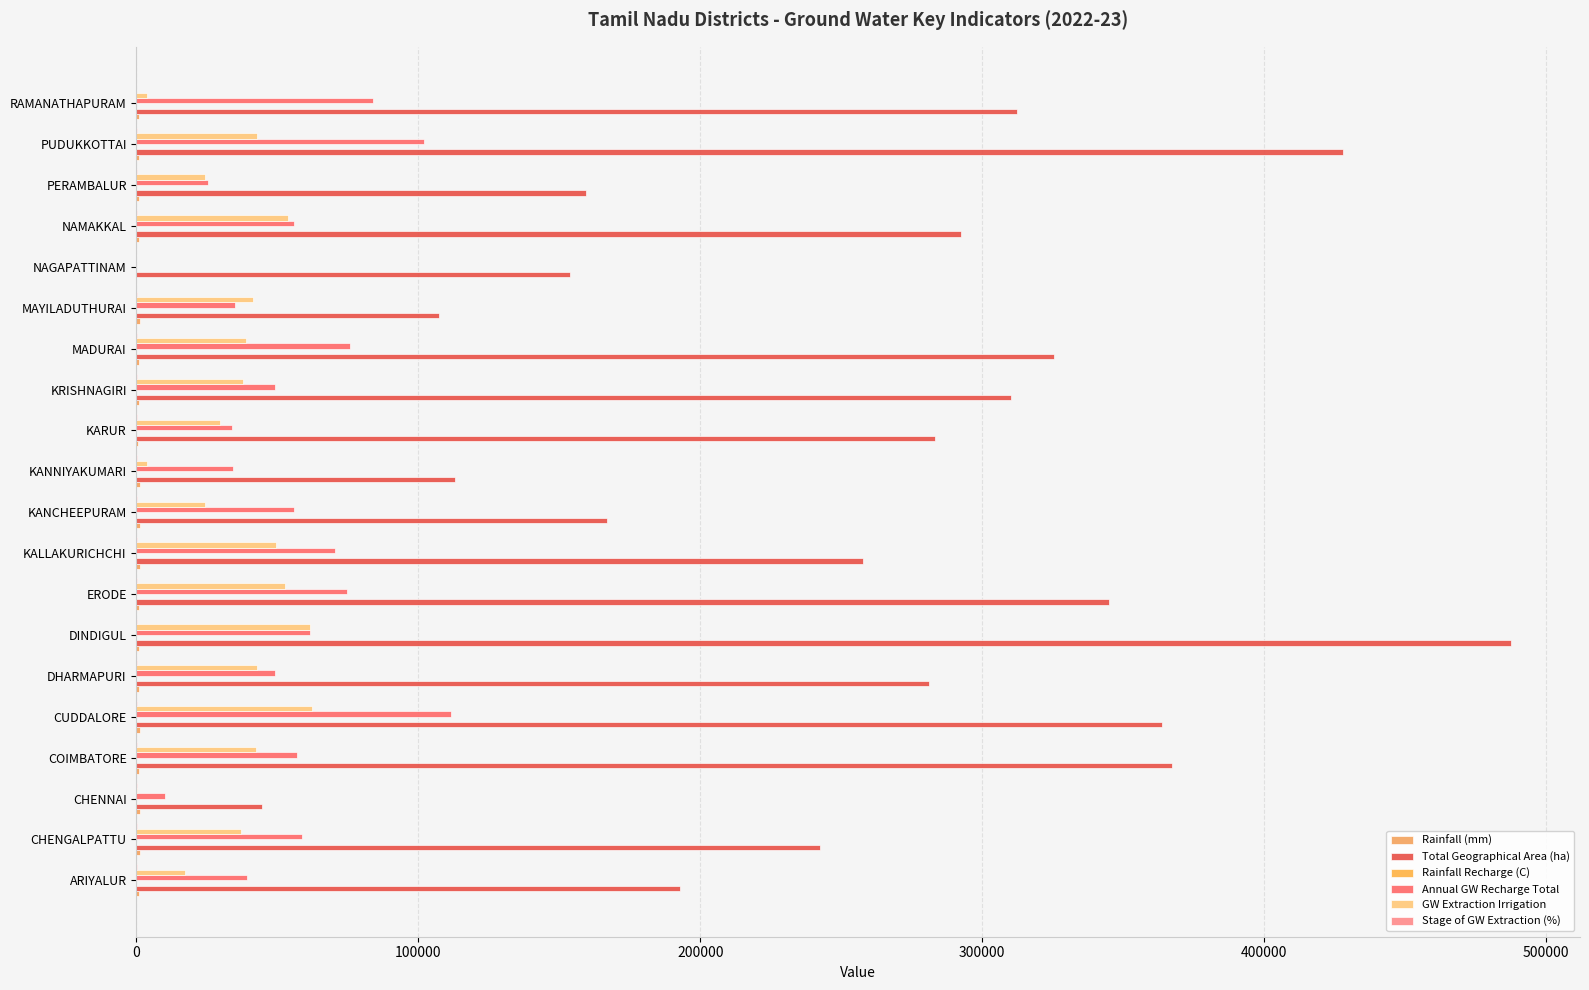

Reading left to right, list all the values displayed in this chart.

Rainfall (mm): 982.0	1185.0	1312.4	1003.3	1265.2	865.5	900.3	720.4	1215.3	1260.7	1302.3	648.8	804.7	829.4	1428.0	0.0	746.1	829.0	940.2	850.9
Total Geographical Area (ha): 192658.6	242414.9	44628.5	367477.7	363673.2	281286.6	487741.1	344881.7	257923.0	166794.0	113045.0	283369.5	310326.1	325646.7	107323.6	153843.7	292455.0	159453.8	428006.9	312250.6
Rainfall Recharge (C): 0.1	0.1	0.1	0.1	0.1	0.1	0.1	0.1	0.1	0.1	0.1	0.1	0.1	0.1	0.1	0.1	0.1	0.1	0.1	0.1
Annual GW Recharge Total: 39103.1	58659.2	10143.6	57003.6	111598.5	49124.2	61631.8	74640.4	70331.0	55973.1	34294.7	33934.2	49300.0	75805.7	34989.0	0.0	55729.5	25348.3	101911.3	84036.5
GW Extraction Irrigation: 17285.0	36987.7	258.5	42528.6	62317.6	42885.6	61568.8	52686.3	49324.5	24487.3	3716.0	29629.1	37671.8	38935.3	41449.1	0.0	53637.6	24443.1	42882.3	3816.2
Stage of GW Extraction (%): 68.9	71.8	129.2	91.5	64.1	98.9	126.7	80.2	80.0	50.6	23.7	123.6	86.3	71.4	138.1	0.0	139.1	150.5	56.2	6.5